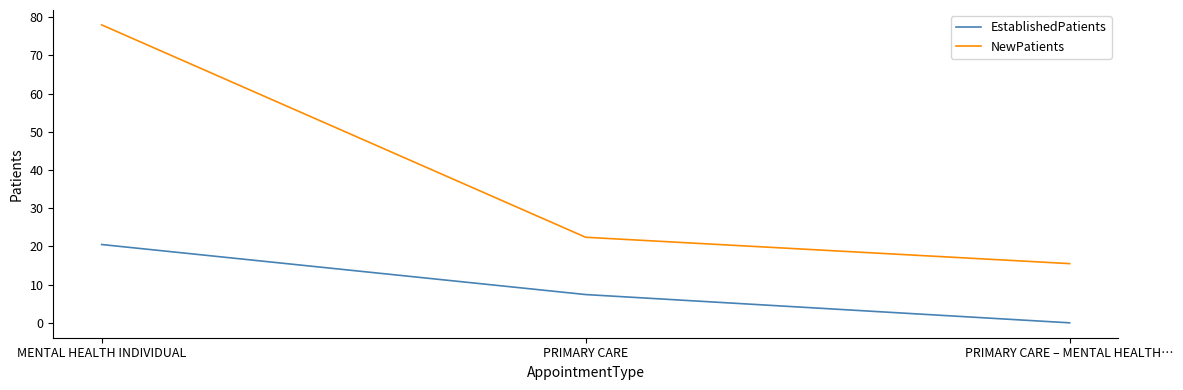

Which series changed the most between MENTAL HEALTH INDIVIDUAL and PRIMARY CARE?

NewPatients